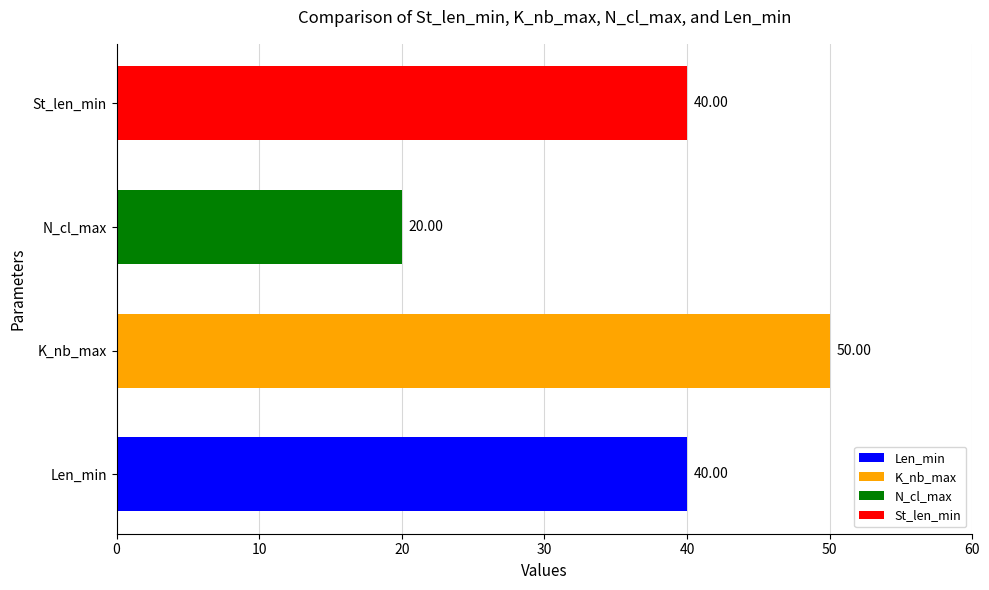

How many bars are there in total?

4